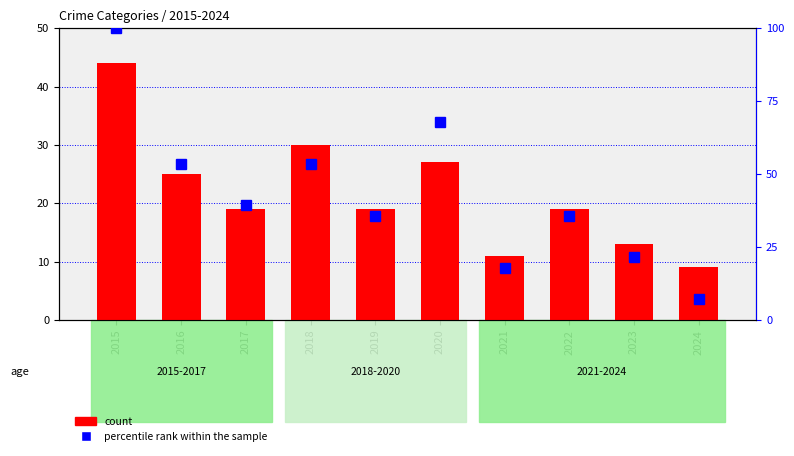

Rank the series by their maximum value, from lowest to highest.

count, percentile rank within the sample